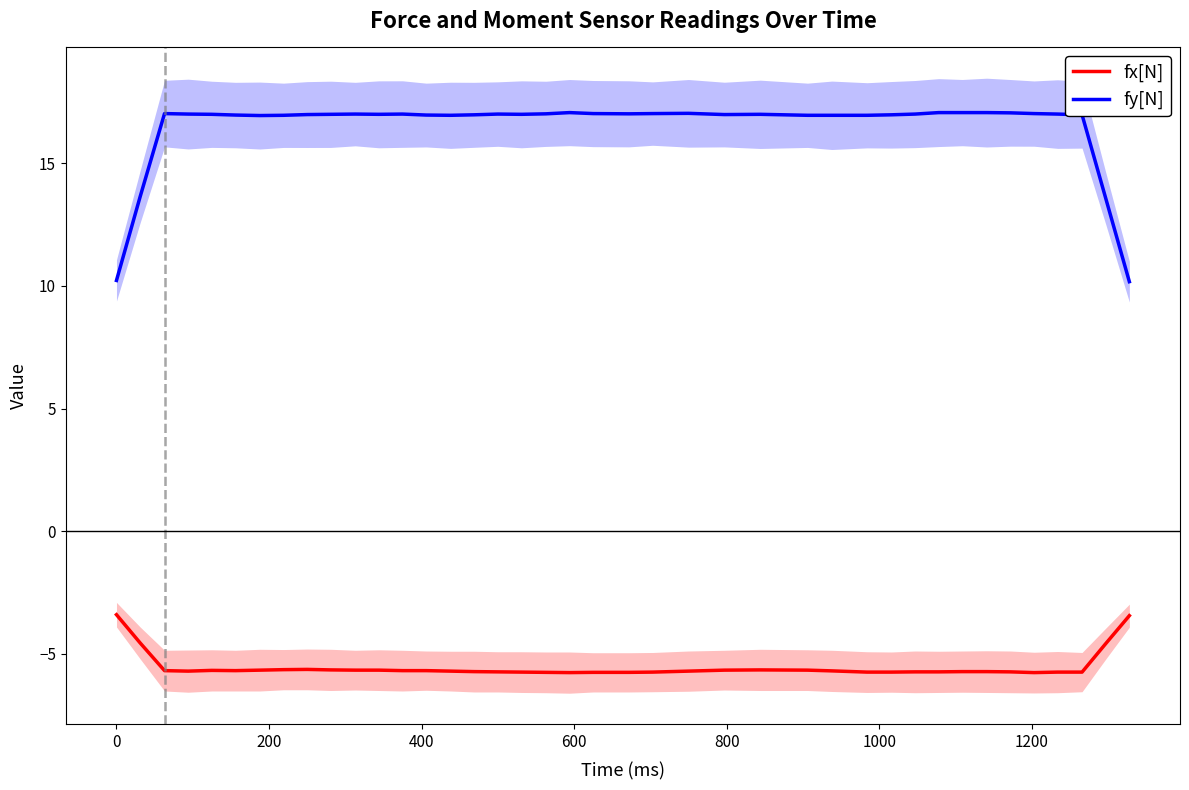

What is the maximum value for fy[N]?

17.1